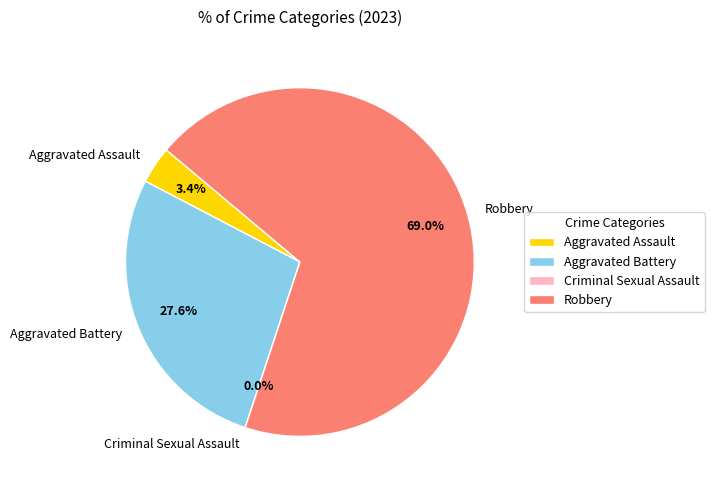

Rank the categories by value from highest to lowest.

Robbery, Aggravated Battery, Aggravated Assault, Criminal Sexual Assault